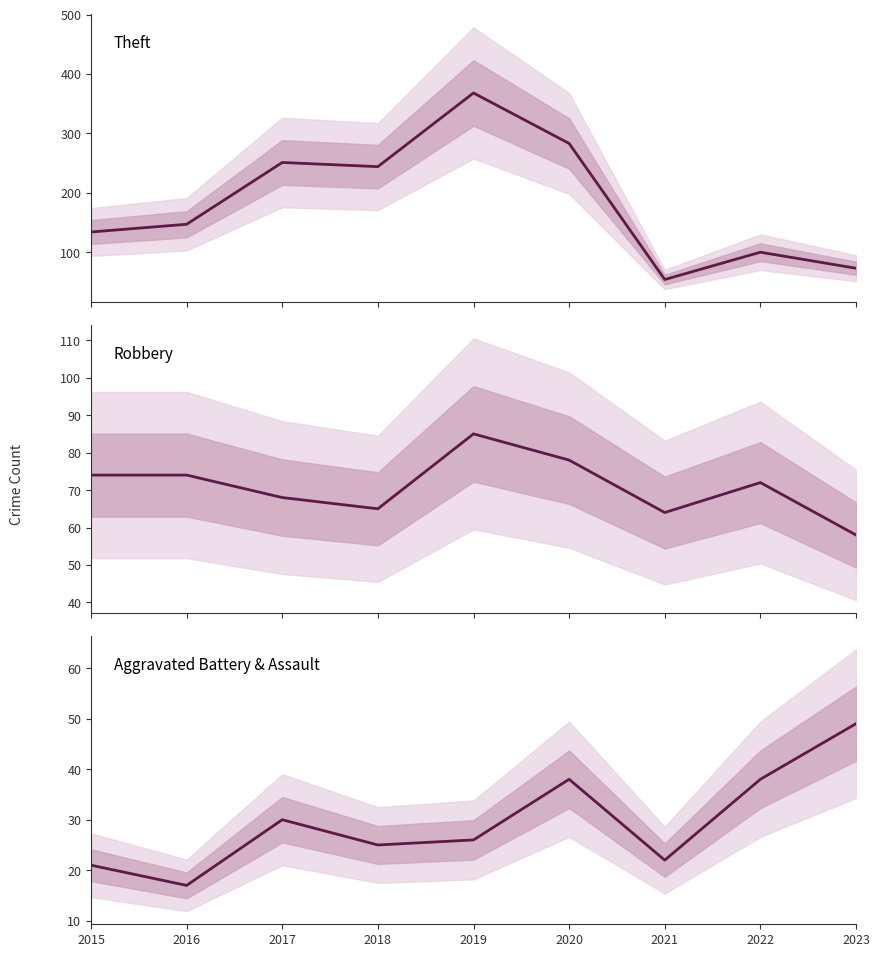

Rank the series by their maximum value, from lowest to highest.

Aggravated Battery & Assault, Robbery, Theft